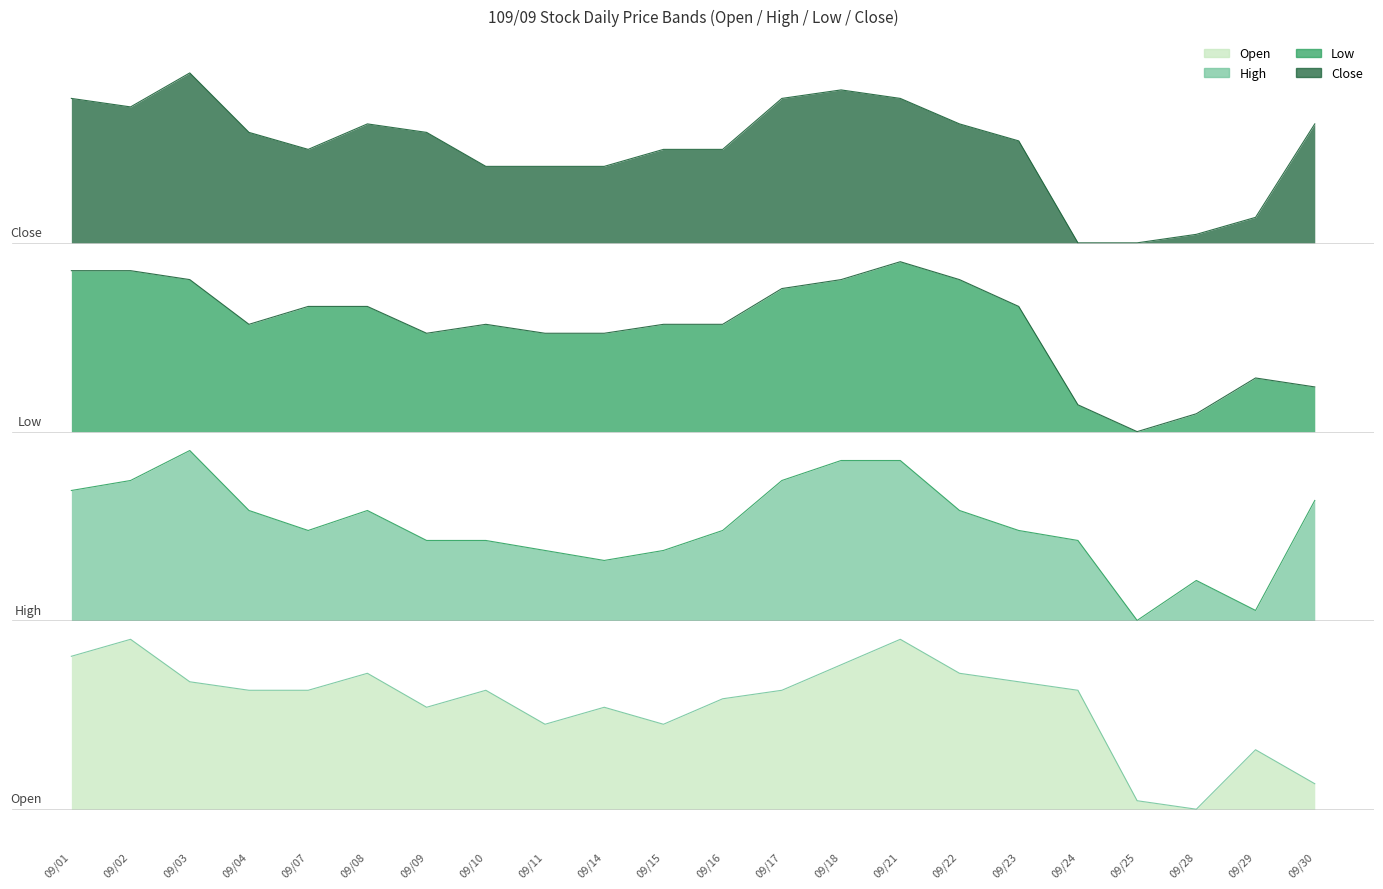

Rank the series at 09/16 from highest to lowest value.

Close, Low, High, Open